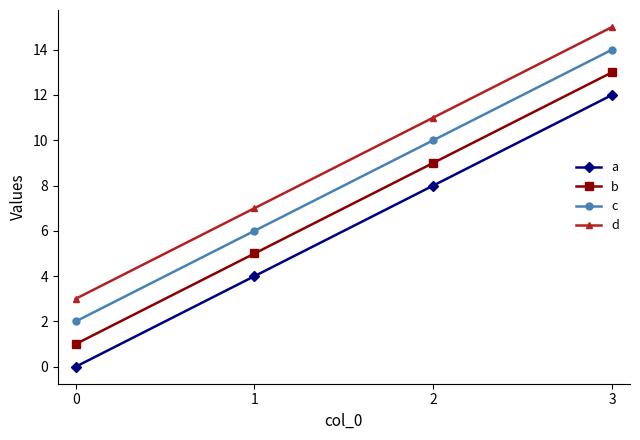

True or false: c has more than 0 points higher than both neighbors.

False